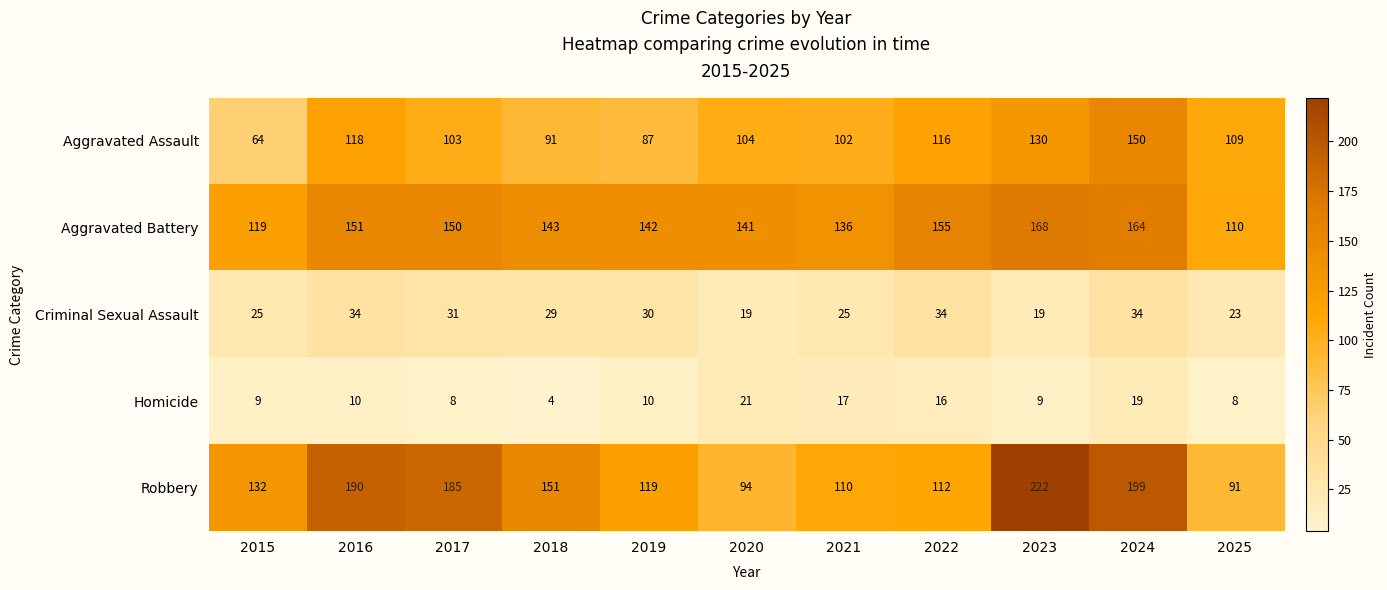

What is the sum of all Robbery values?

1605